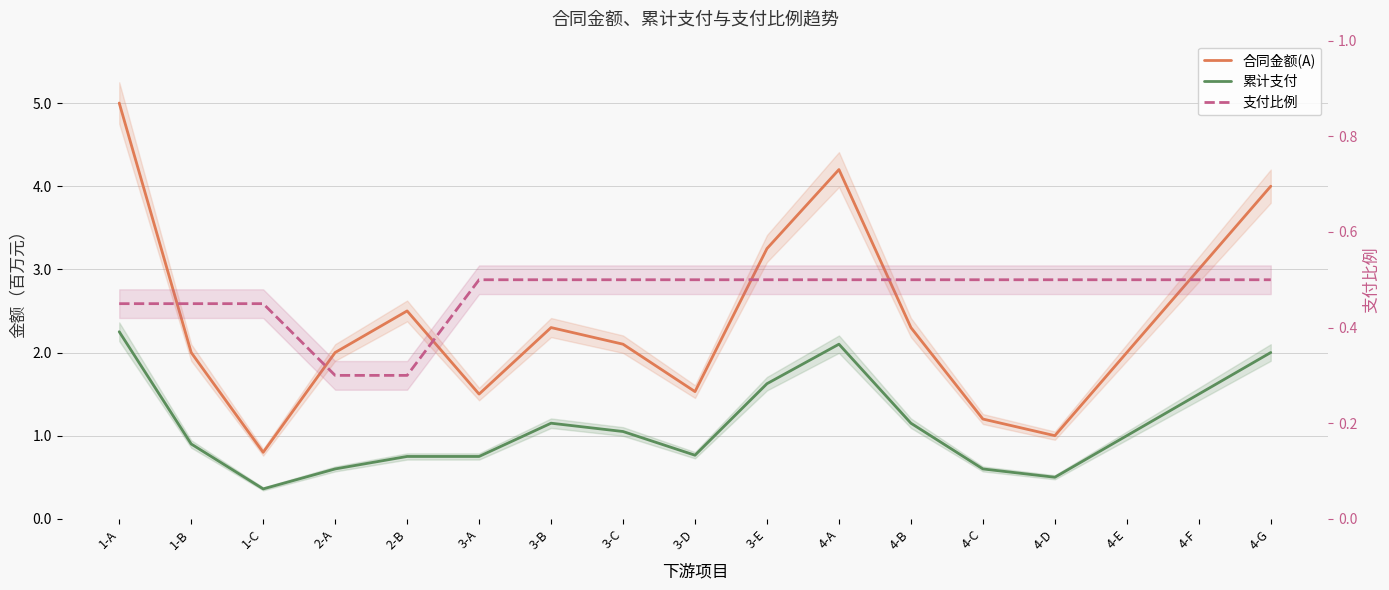

True or false: 合同金额(A) and 支付比例 intersect in this chart.

False